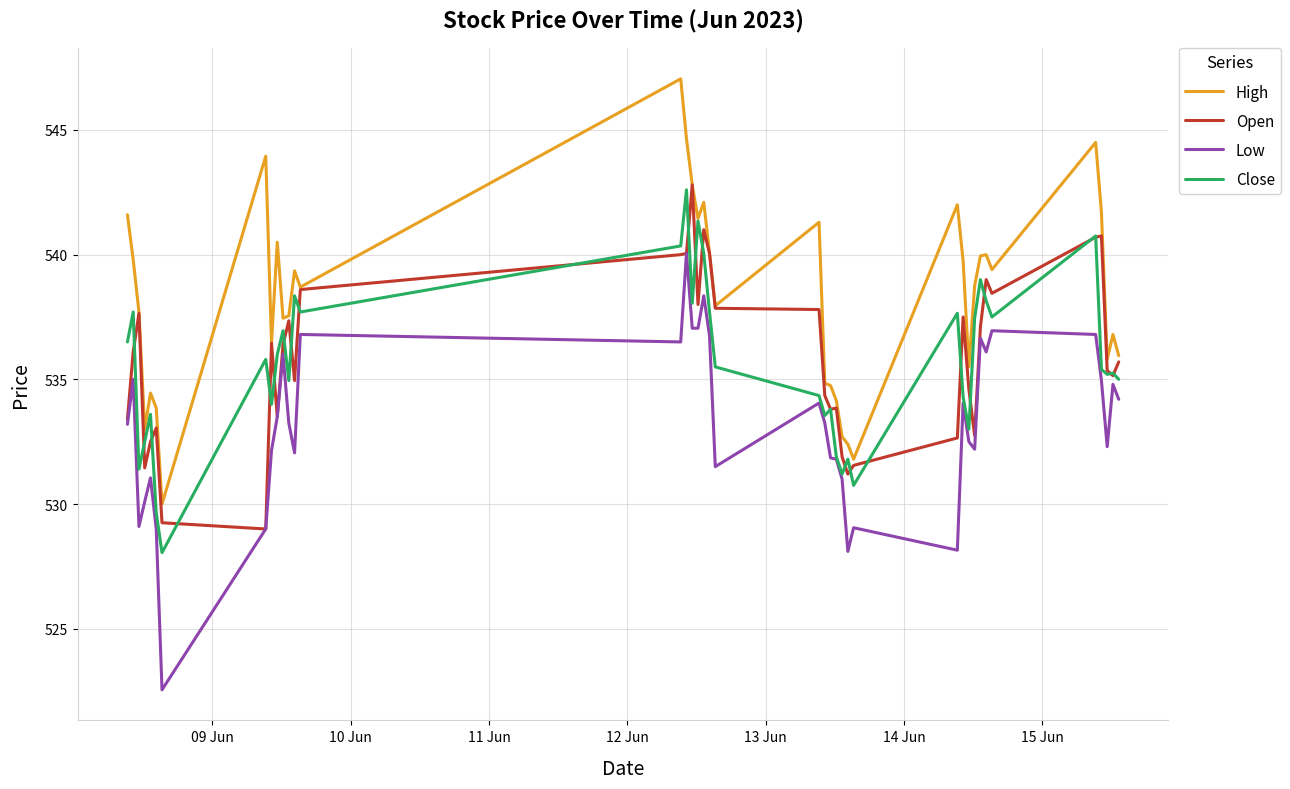

True or false: High and Low intersect in this chart.

False